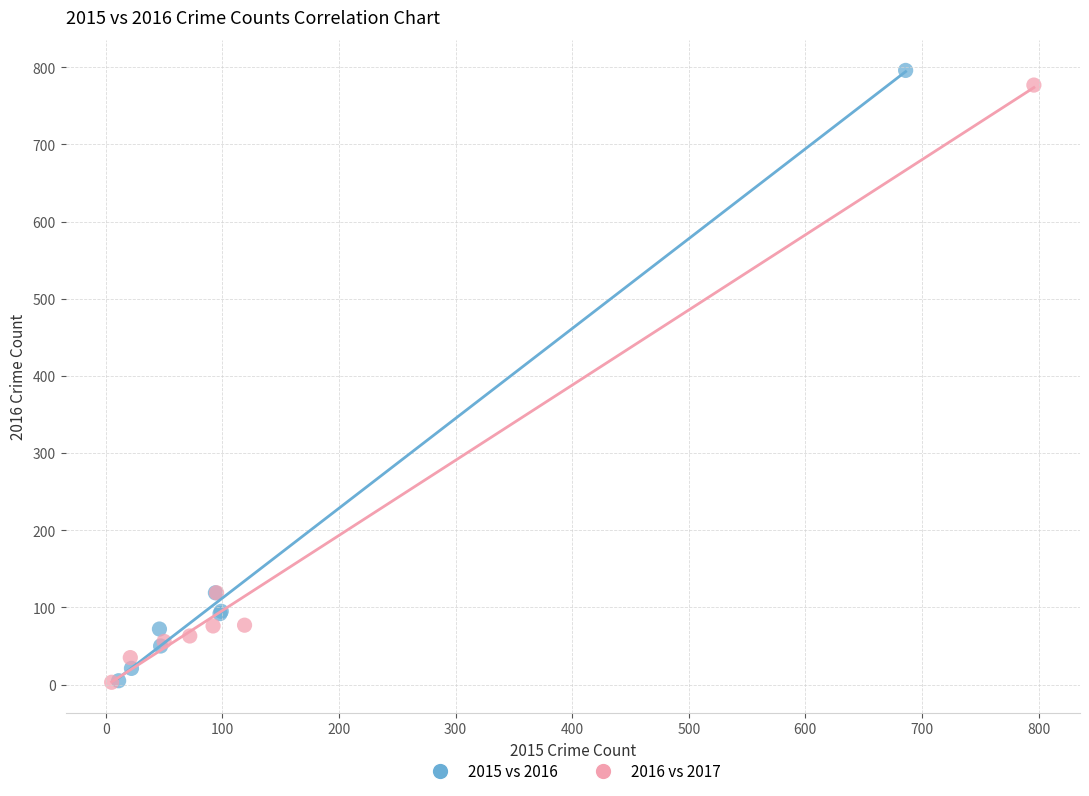

Which series has the largest Y range (max minus min)?

2015 vs 2016